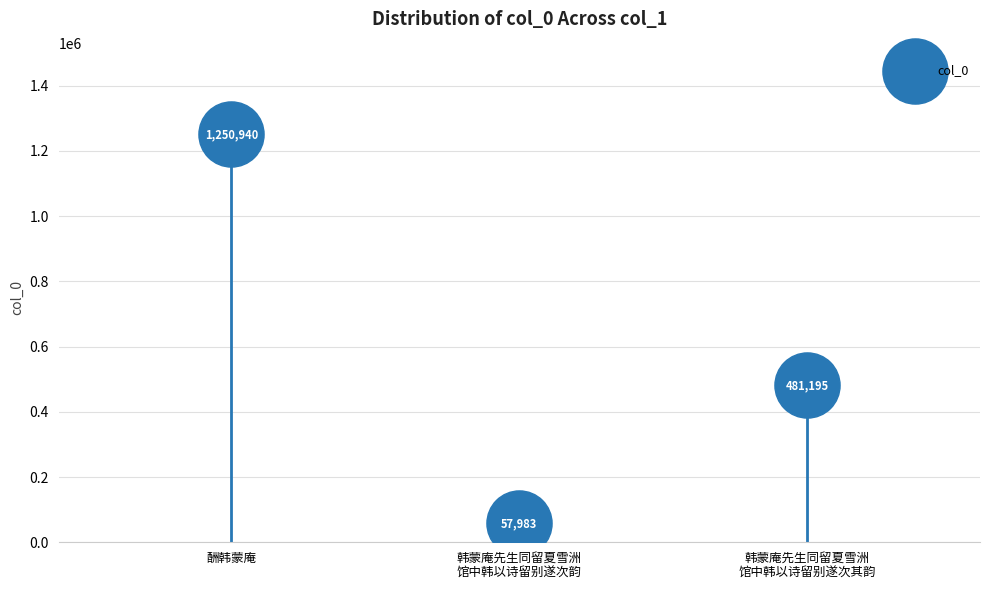

What is the change in value from 酬韩蒙庵 to 韩蒙庵先生同留夏雪洲馆中韩以诗留别遂次其韵?

-769745